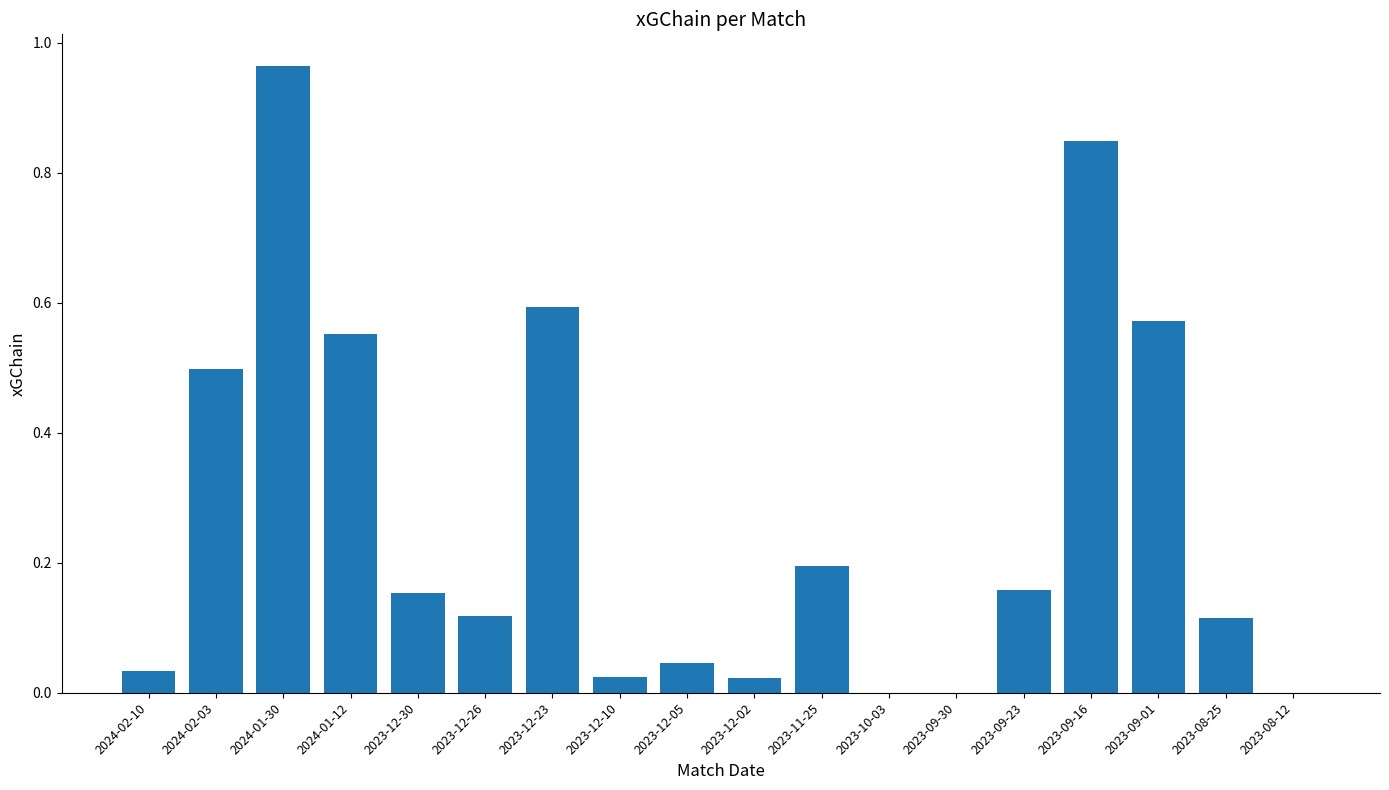

What is the change in value from 2023-12-30 to 2023-09-01?

+0.4